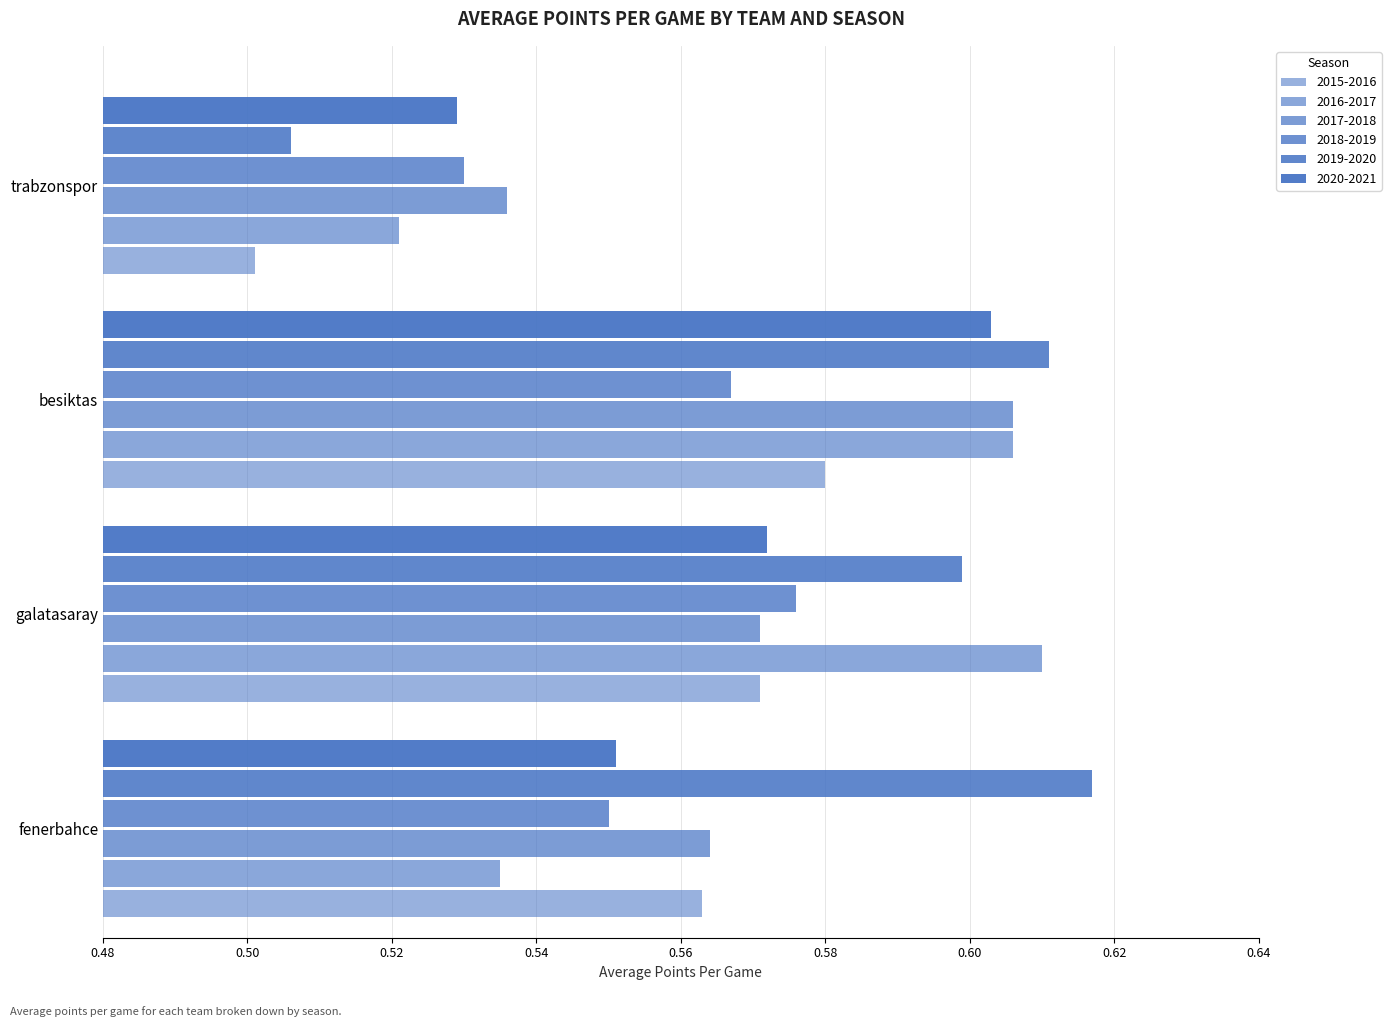

Count the number of data series in this chart.

6